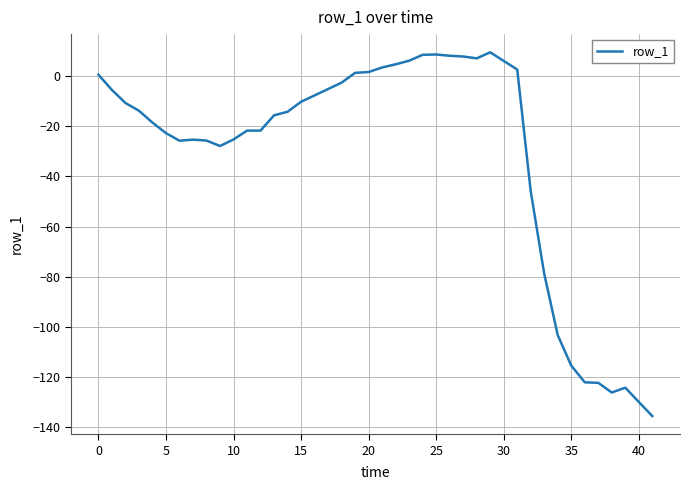

What is the minimum value shown in the chart?

-135.5